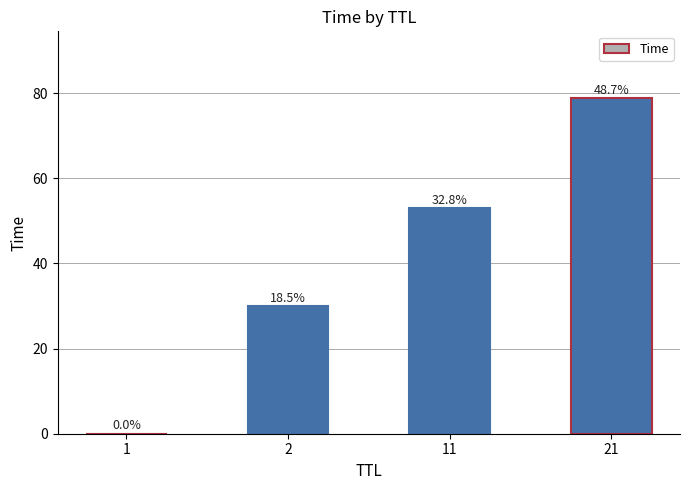

Reading left to right, list all the values displayed in this chart.

1=0.0	2=30.0	11=53.0	21=78.8